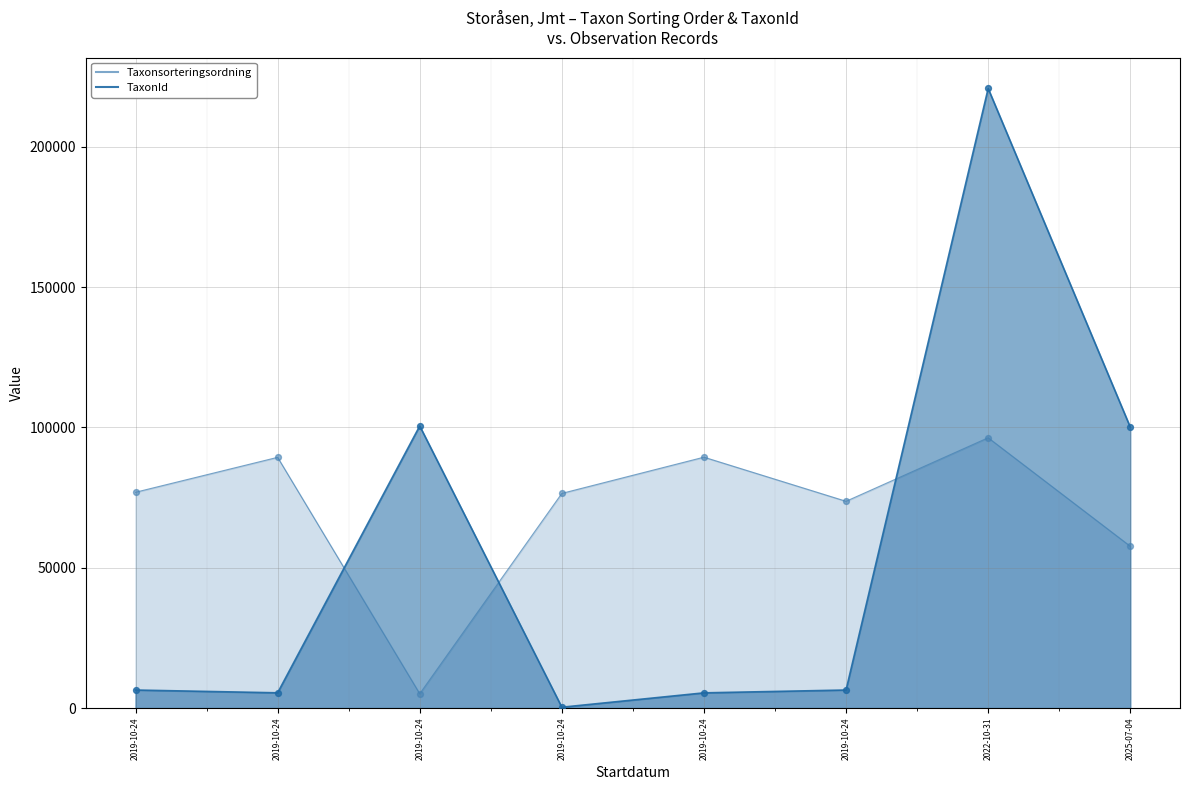

At how many categories does at least one series exceed 171311?

1